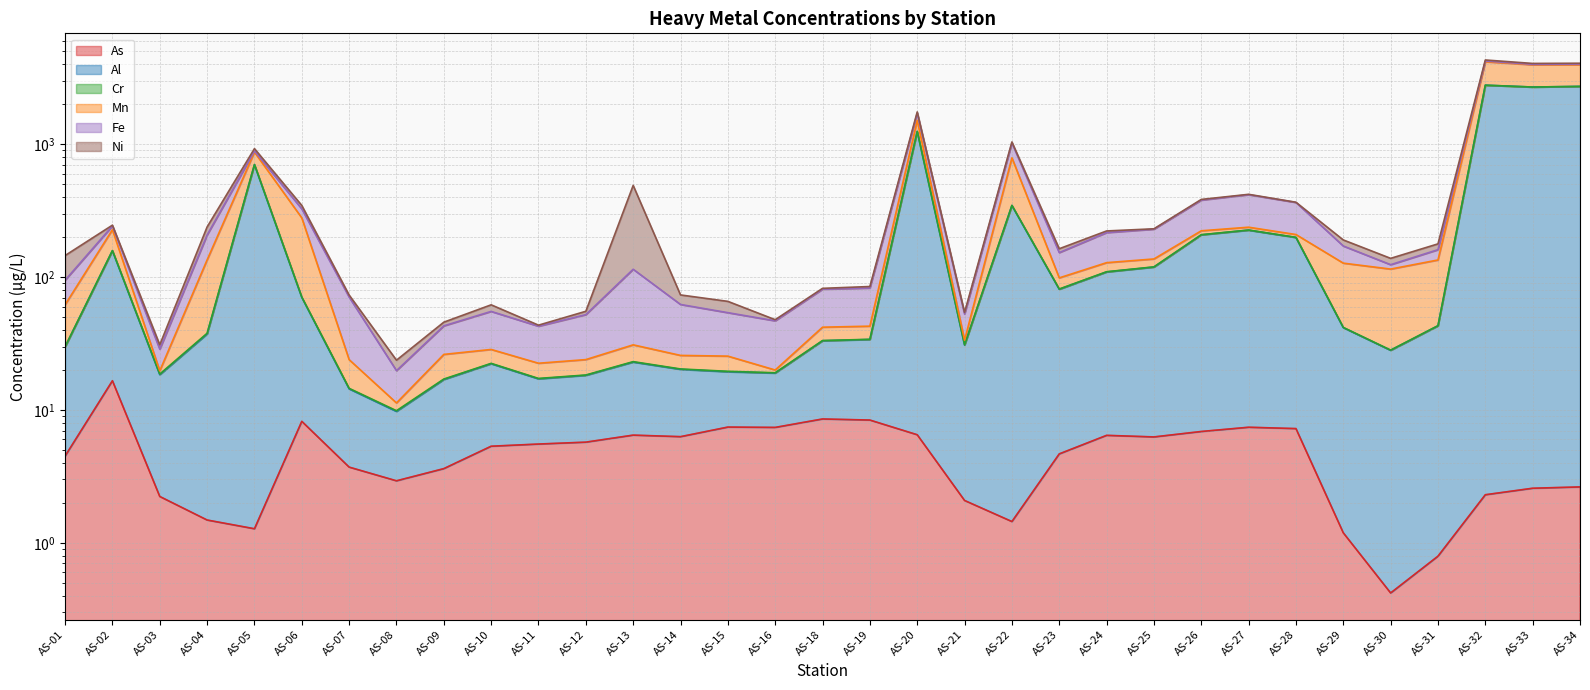

What is the sum of the As values at AS-09 and AS-24?

10.1